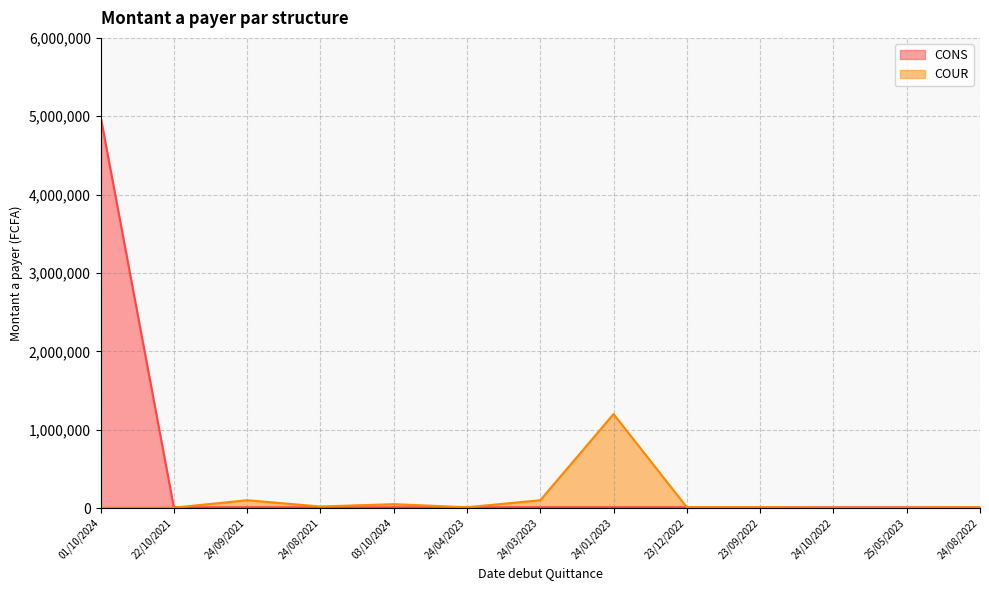

What is the spread (max minus min) of values at 24/08/2021?

10000